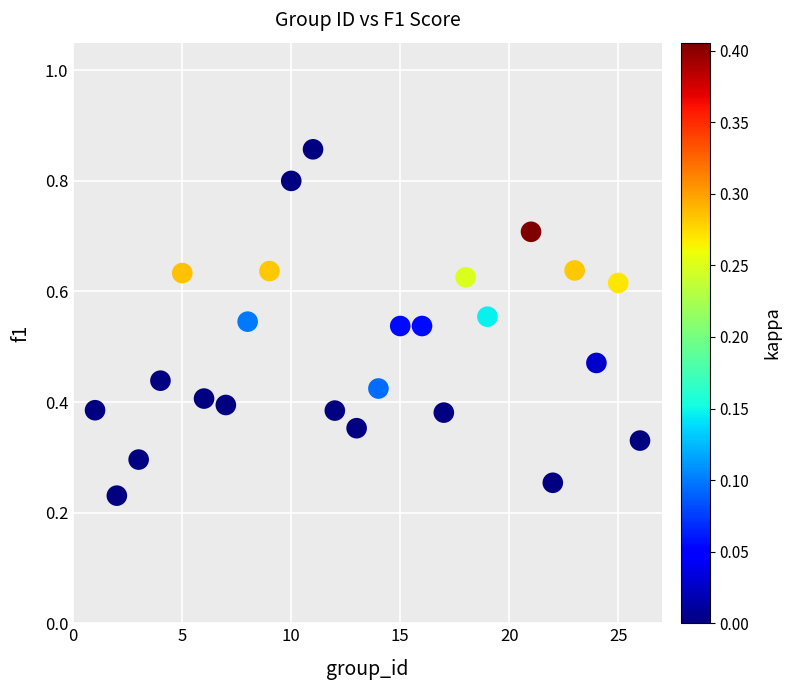

What is the range of X values (max minus min)?

25.0